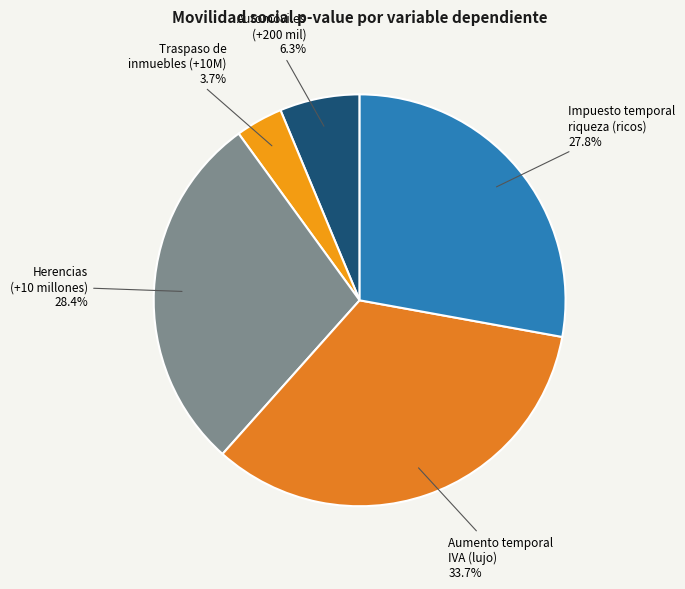

Which slice is the smallest?

Traspaso de inmuebles (+10M)